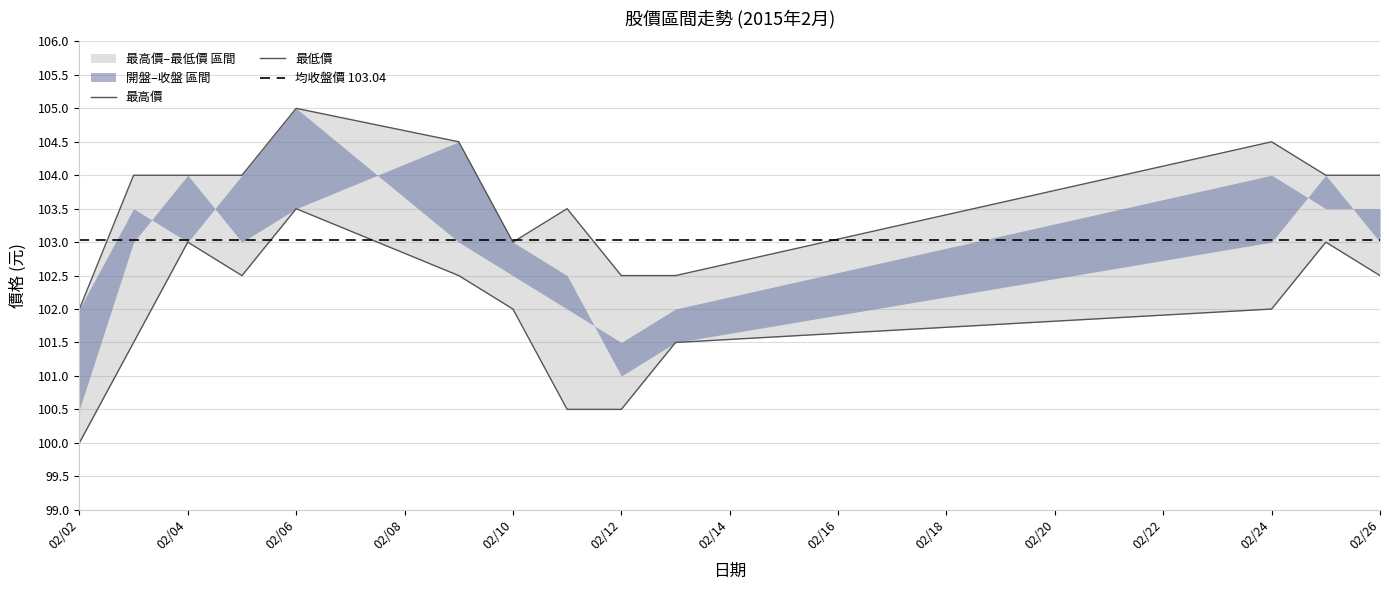

What is the difference between the maximum and minimum values in the 最高價 series?

3.0